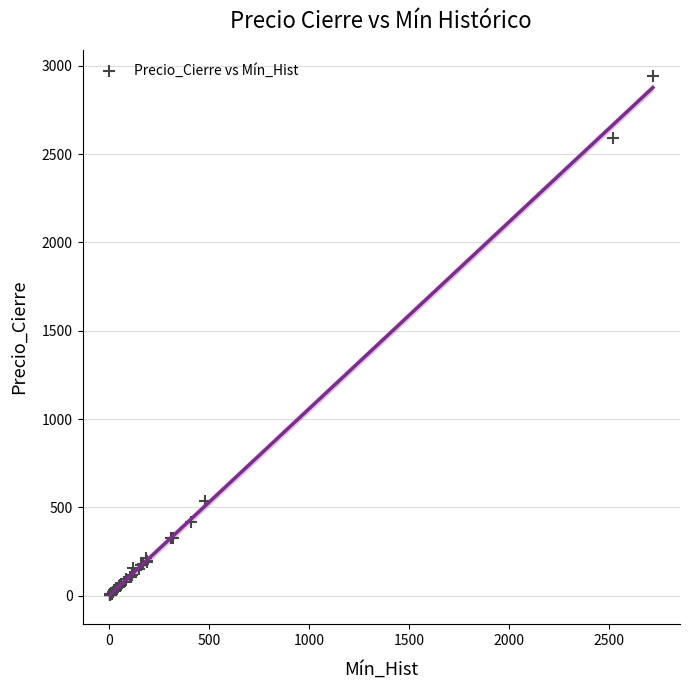

What Y value in the scatter plot is closest to 1471?

536.8